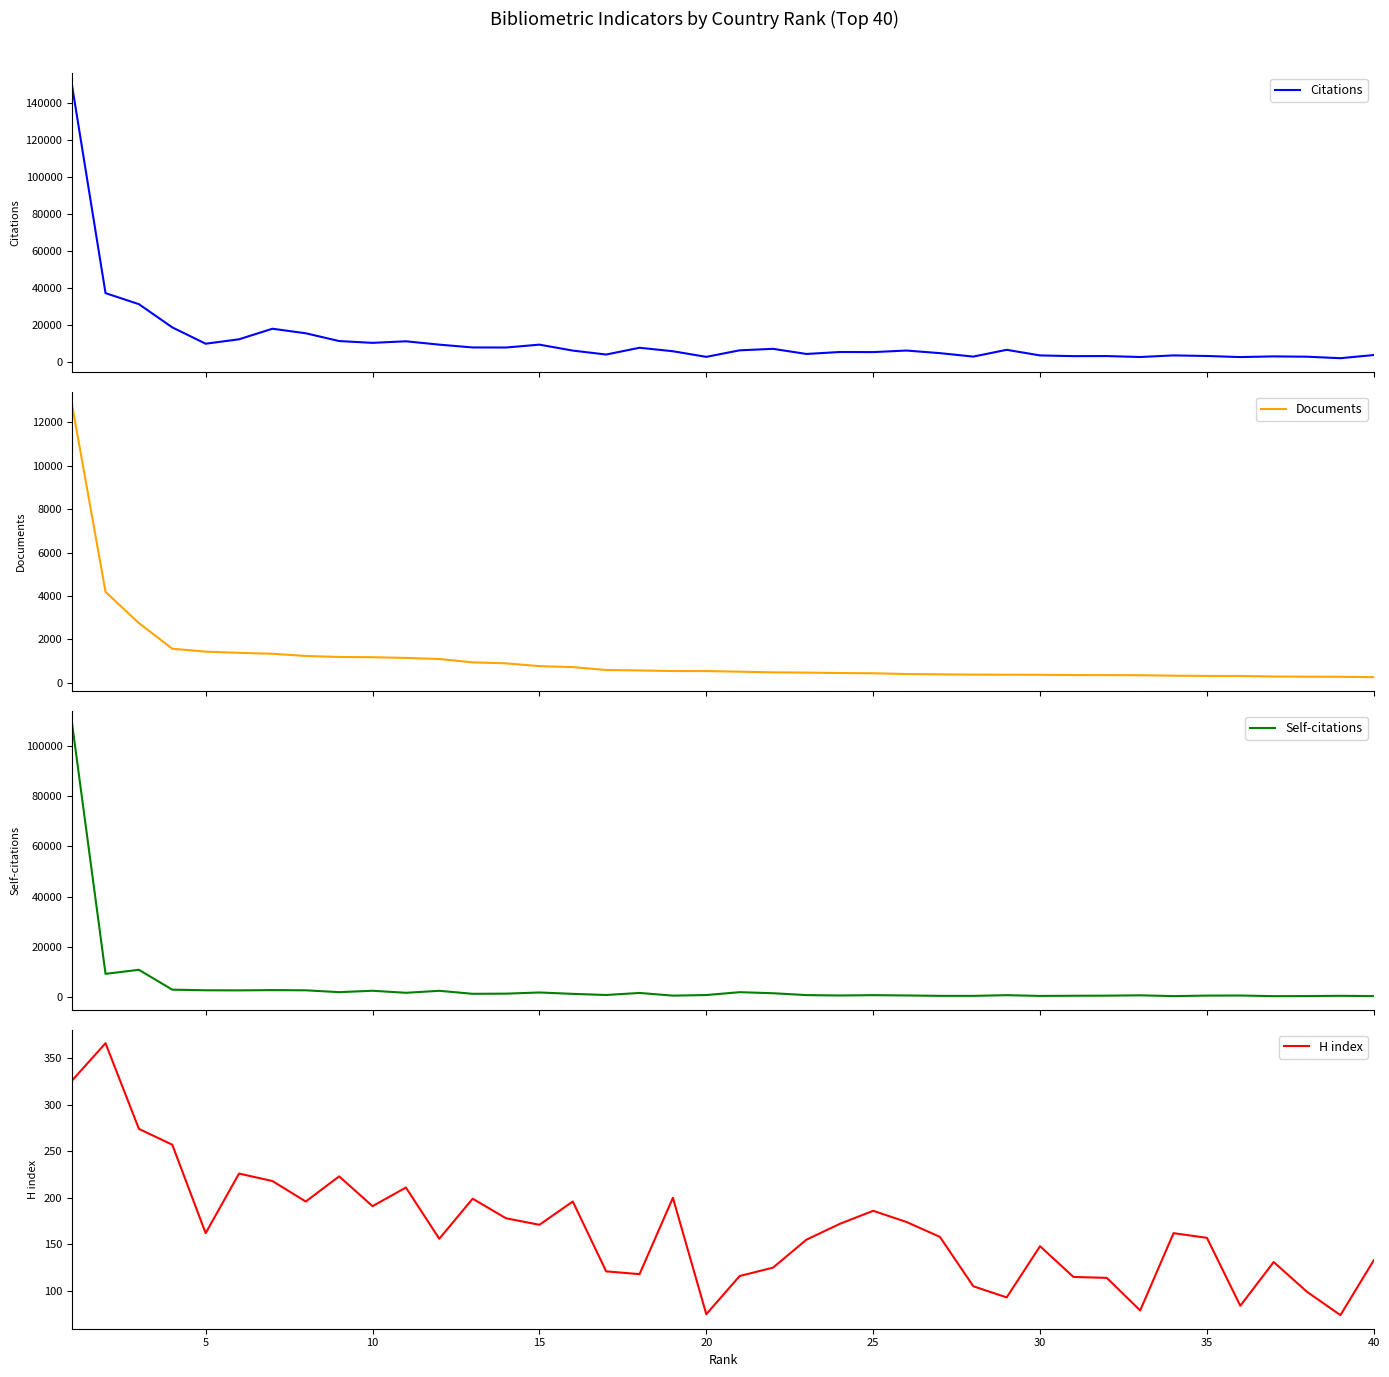

What is the minimum value for H index?

74